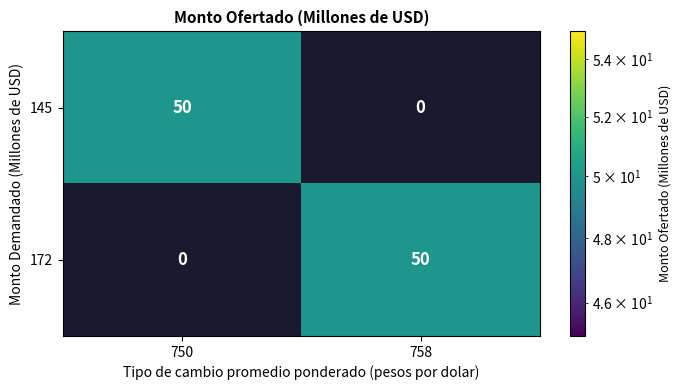

Is the value of 145 at 750 greater than the value of 172 at 750?

Yes